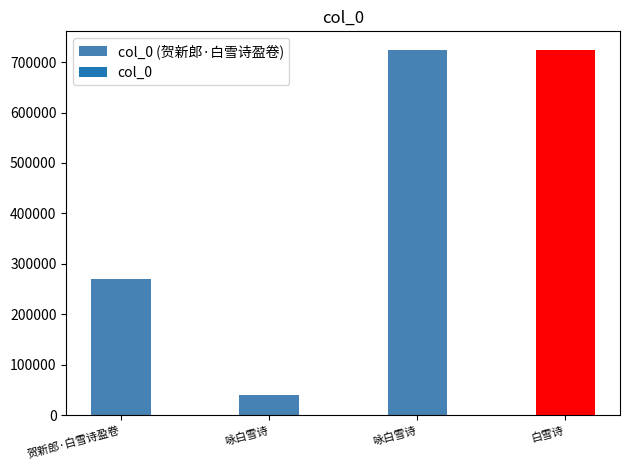

The value at 白雪诗 is 724681. True or false?

True